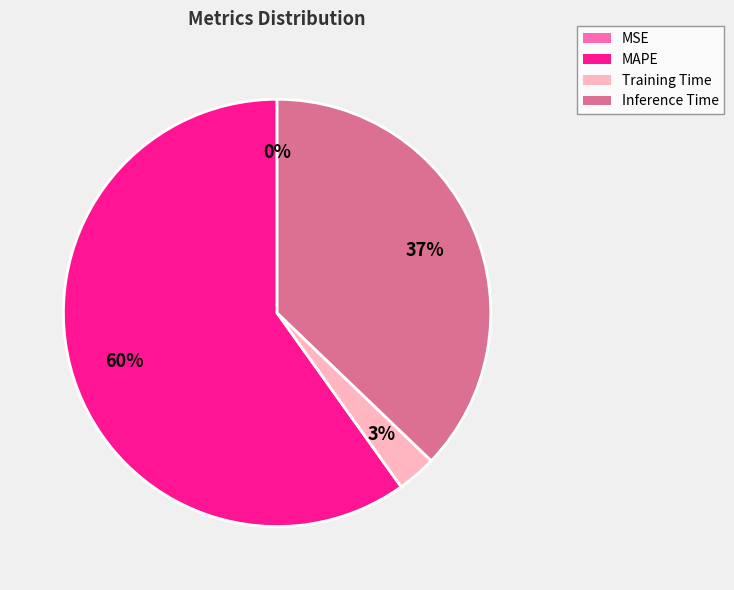

Does Training Time account for over 50% of the chart?

No